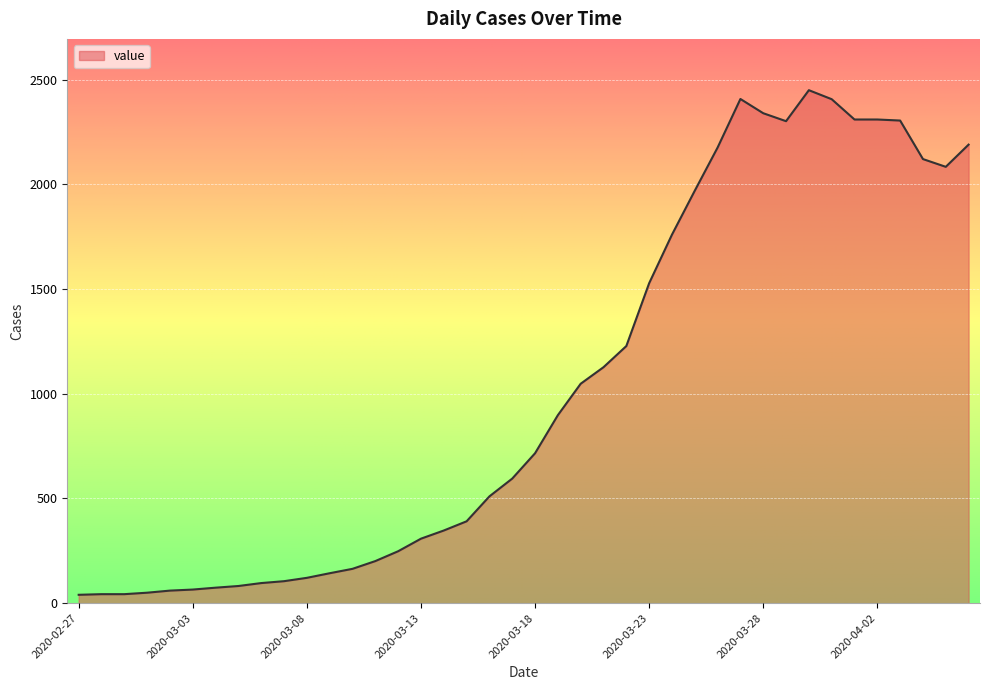

What is the greatest value displayed?

2450